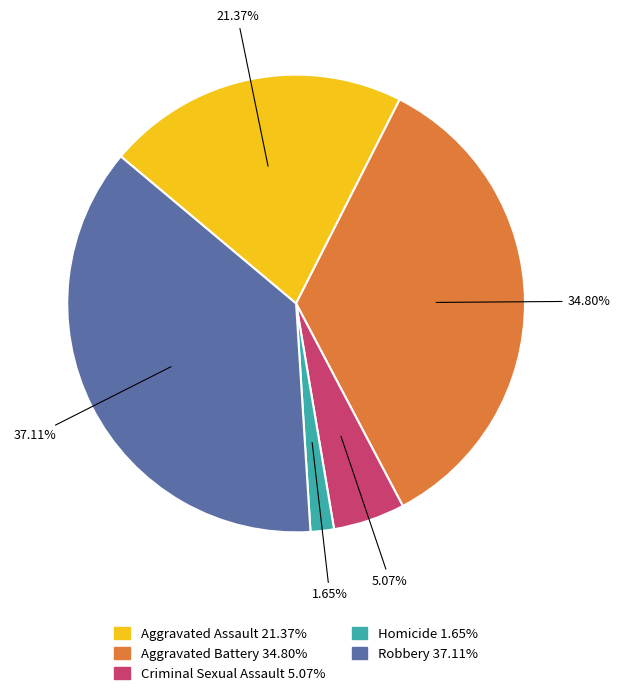

To the nearest percent, what is the average slice percentage?

20%